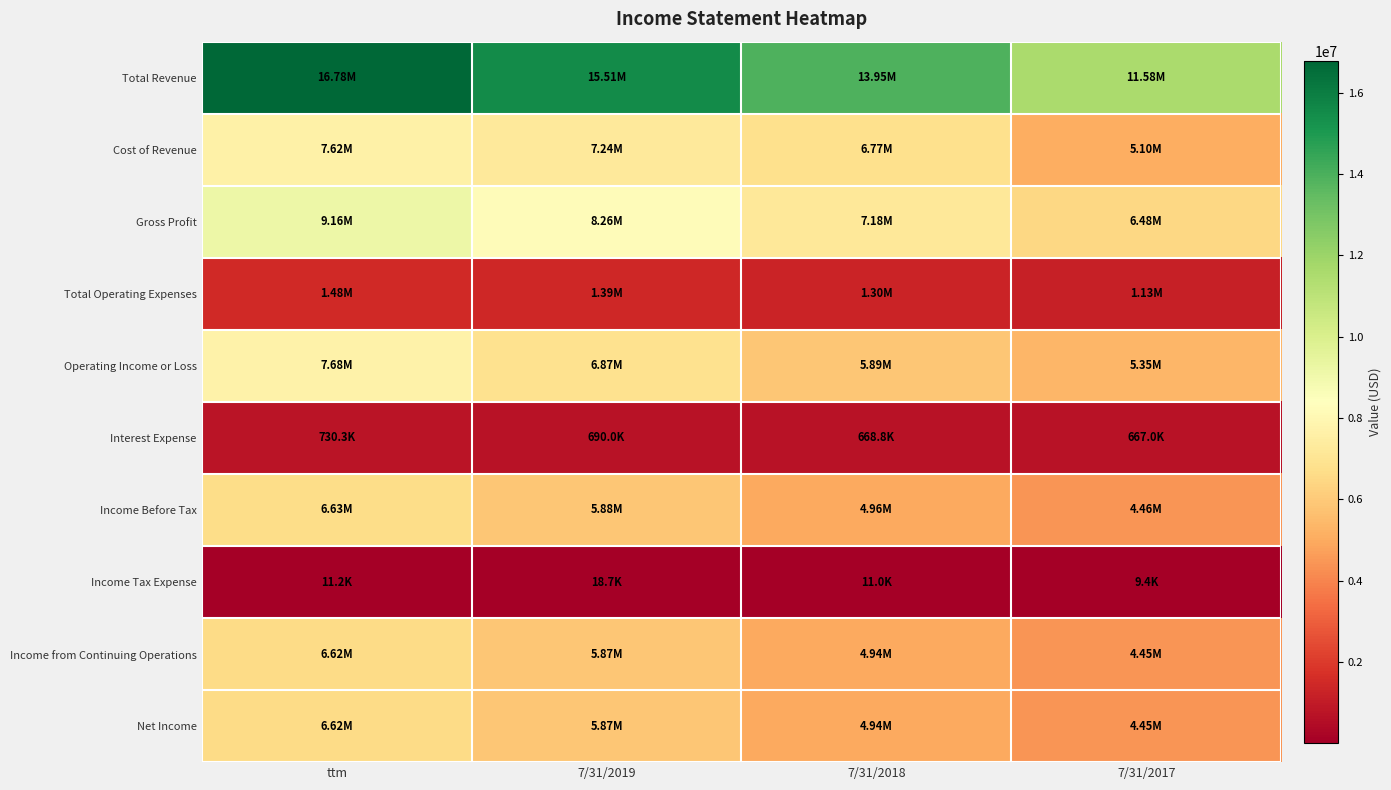

Reading right to left, transcribe all the data shown in this chart.

Total Revenue: 7/31/2017=11581866	7/31/2018=13951053	7/31/2019=15505217	ttm=16781139
Cost of Revenue: 7/31/2017=5099892	7/31/2018=6767819	7/31/2019=7241876	ttm=7616360
Gross Profit: 7/31/2017=6481974	7/31/2018=7183234	7/31/2019=8263341	ttm=9164779
Total Operating Expenses: 7/31/2017=1132256	7/31/2018=1296582	7/31/2019=1390949	ttm=1483023
Operating Income or Loss: 7/31/2017=5349718	7/31/2018=5886652	7/31/2019=6872392	ttm=7681756
Interest Expense: 7/31/2017=666997	7/31/2018=668776	7/31/2019=689962	ttm=730310
Income Before Tax: 7/31/2017=4461451	7/31/2018=4955090	7/31/2019=5884813	ttm=6632295
Income Tax Expense: 7/31/2017=9416	7/31/2018=11008	7/31/2019=18737	ttm=11250
Income from Continuing Operations: 7/31/2017=4452035	7/31/2018=4944082	7/31/2019=5866076	ttm=6621045
Net Income: 7/31/2017=4452035	7/31/2018=4944080	7/31/2019=5866076	ttm=6621045